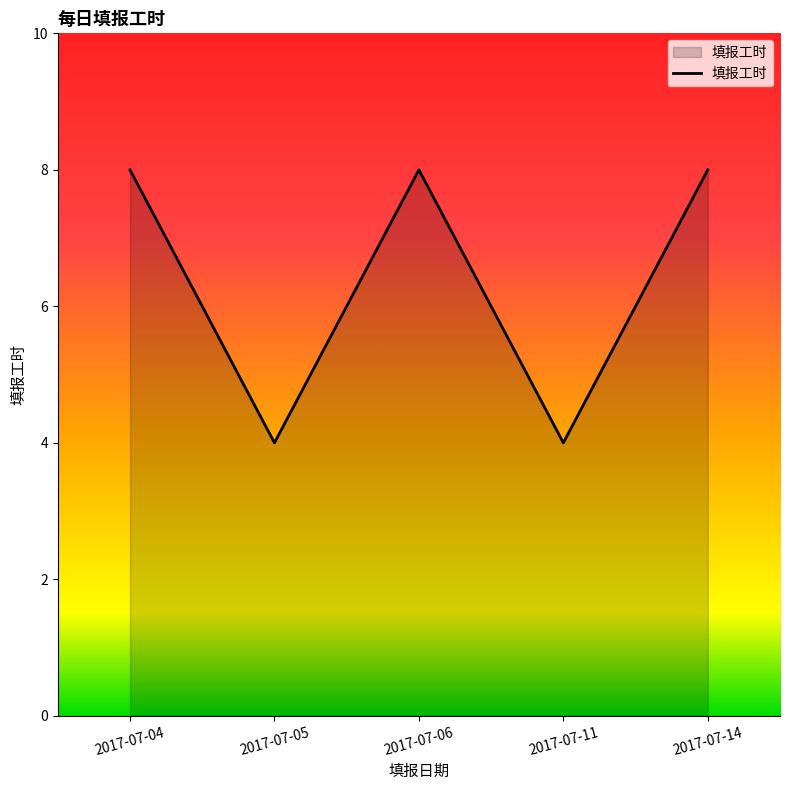

How many values are between 4 and 8?

5